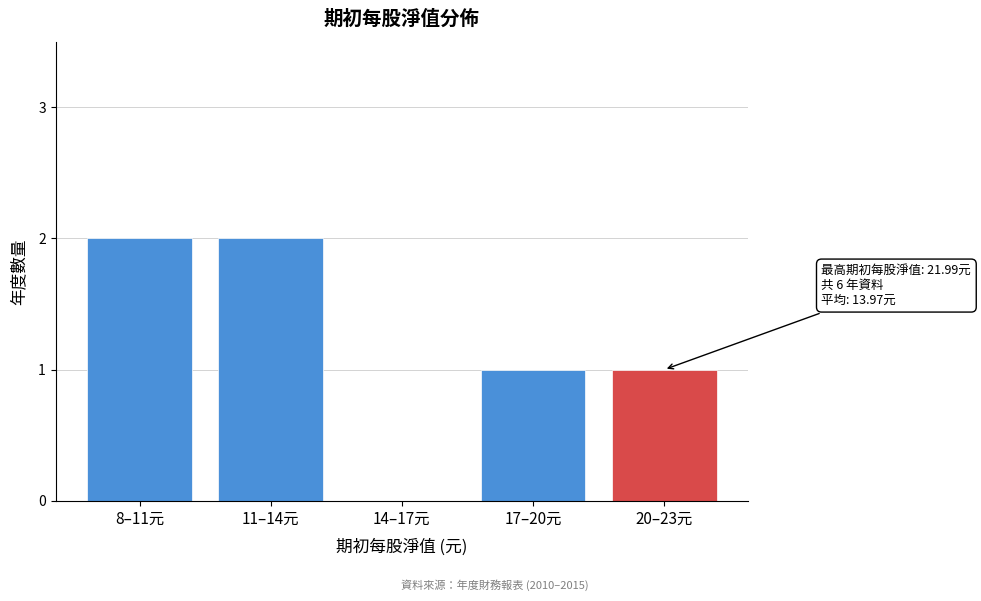

Reading left to right, extract all data points from this chart.

8–11元=2	11–14元=2	14–17元=0	17–20元=1	20–23元=1